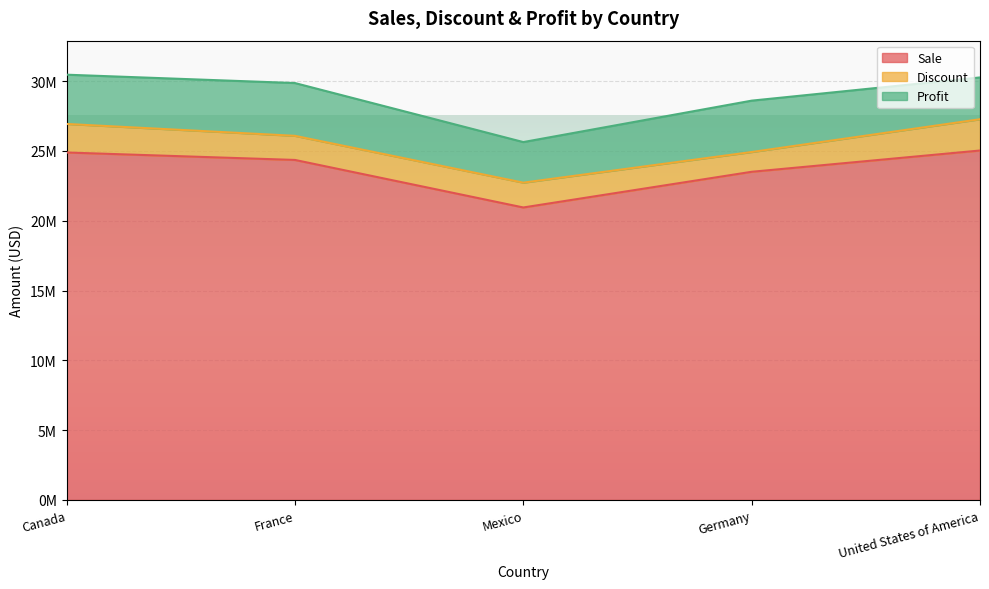

What is the difference between the highest and lowest values at Germany?

22089214.1